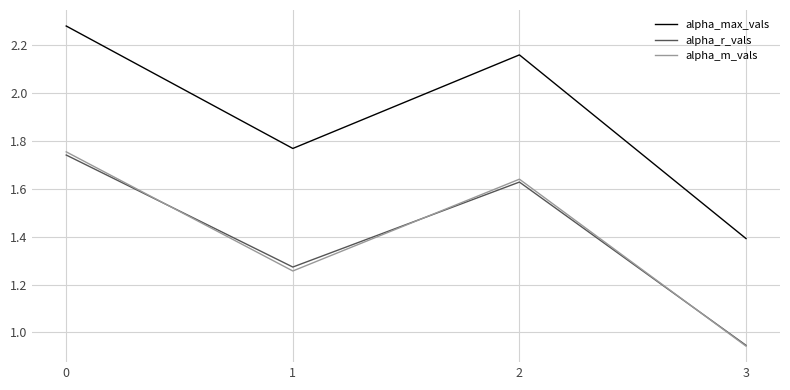

At which category does alpha_r_vals reach its first local peak?

2